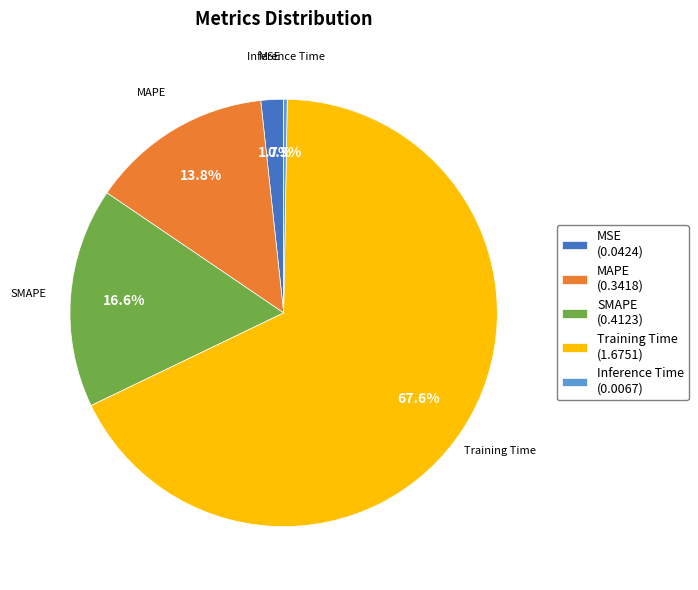

Which has a higher value, SMAPE or Training Time?

Training Time